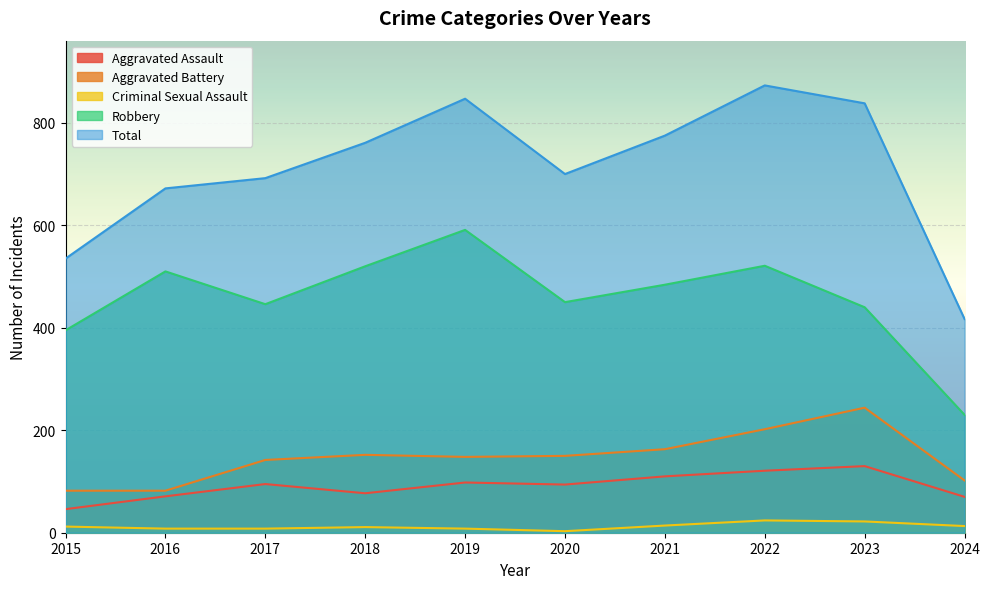

Which series has the largest total across all categories?

Total